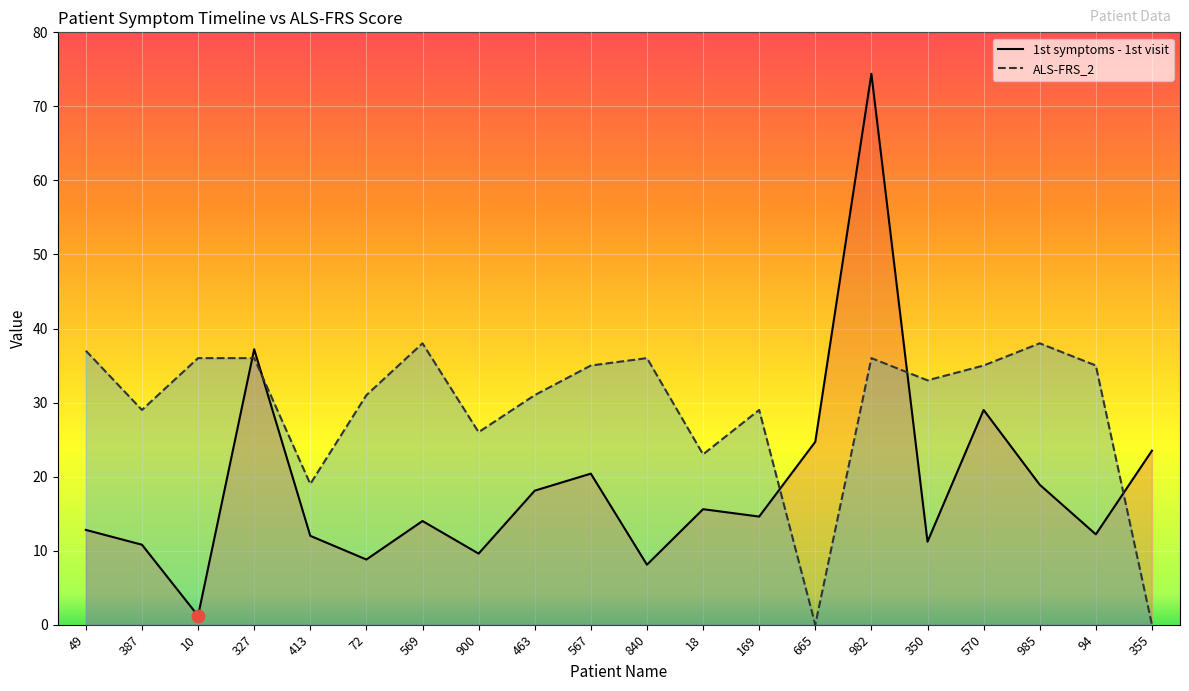

What is the total value across all series at 169?

43.6